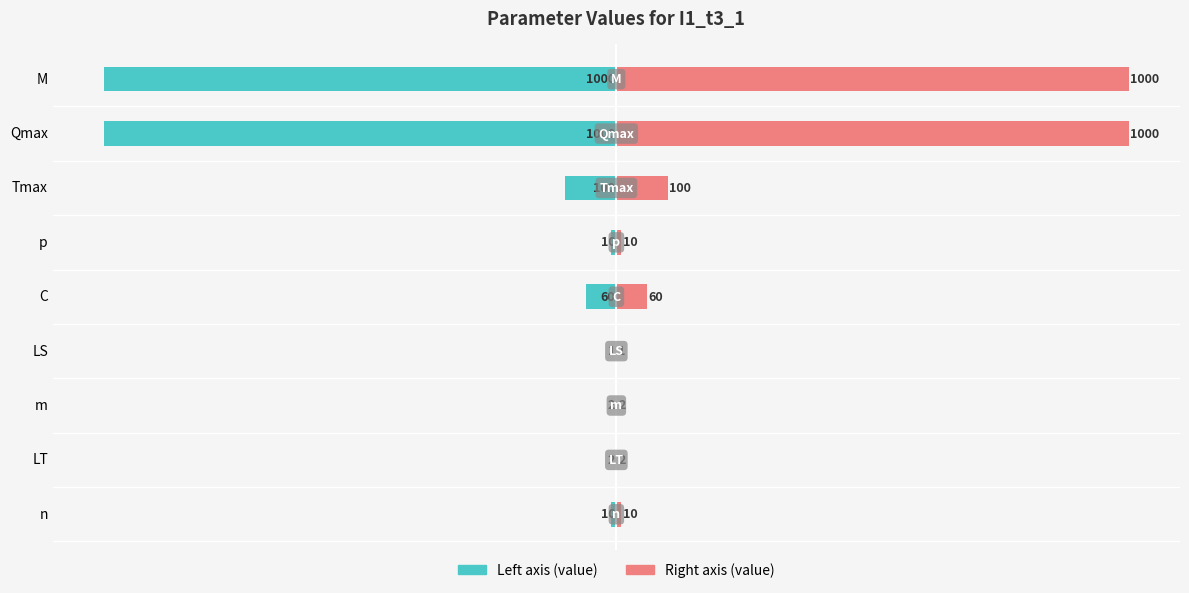

At how many categories does at least one series exceed -149?

9